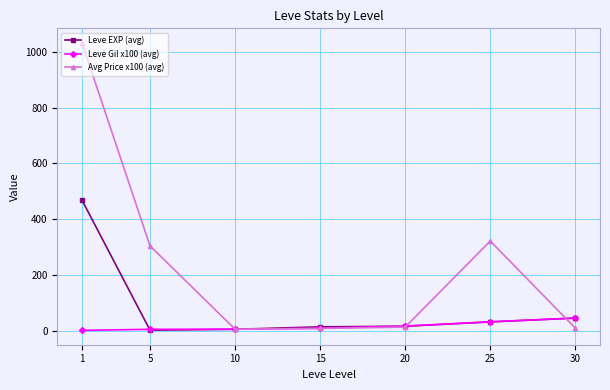

Where is Leve EXP (avg) nearest to the value 235?

30